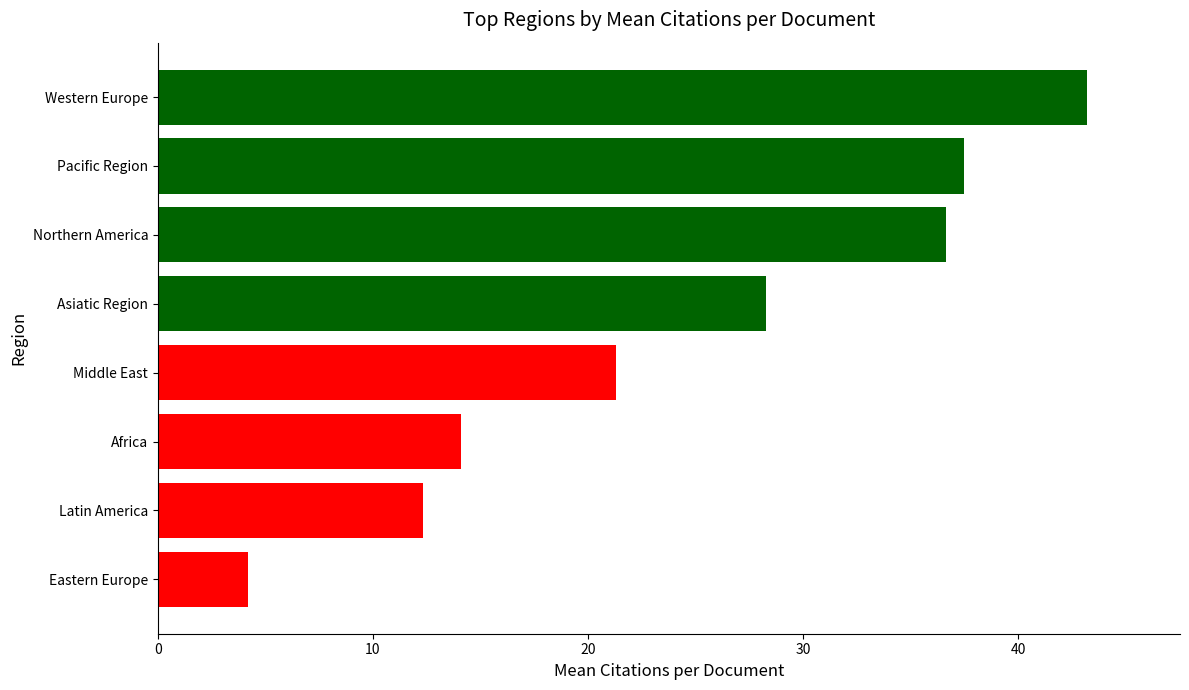

What is the sum of all values?

197.5